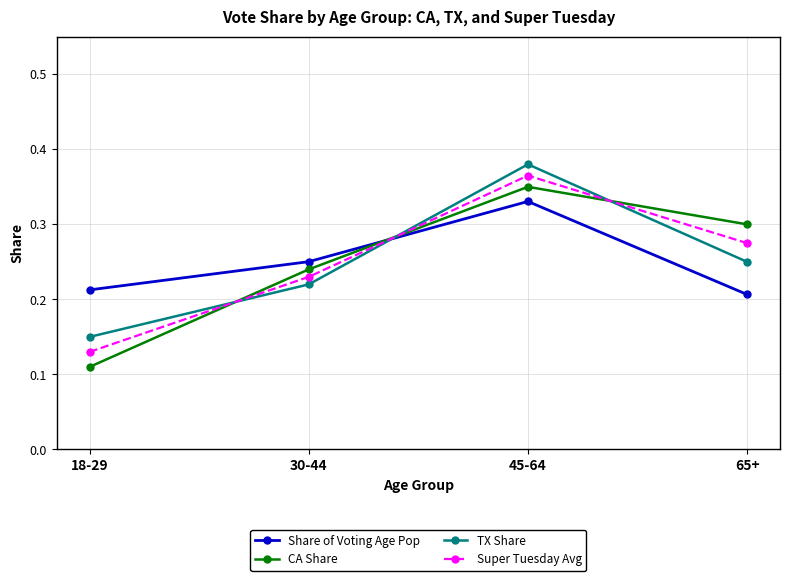

Which series has the widest spread of values?

CA Share